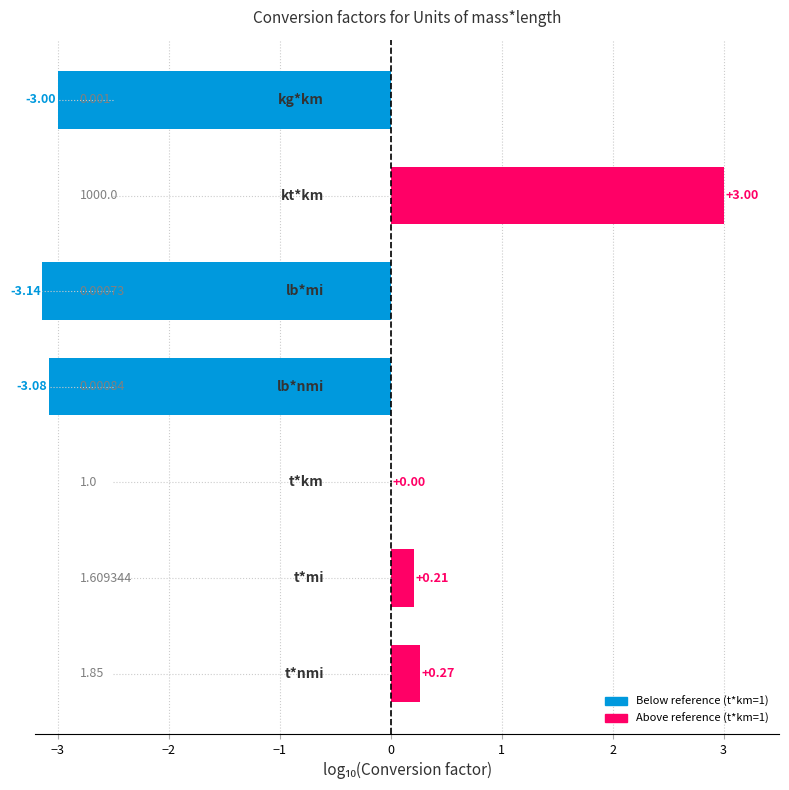

How many distinct data groups are displayed?

1